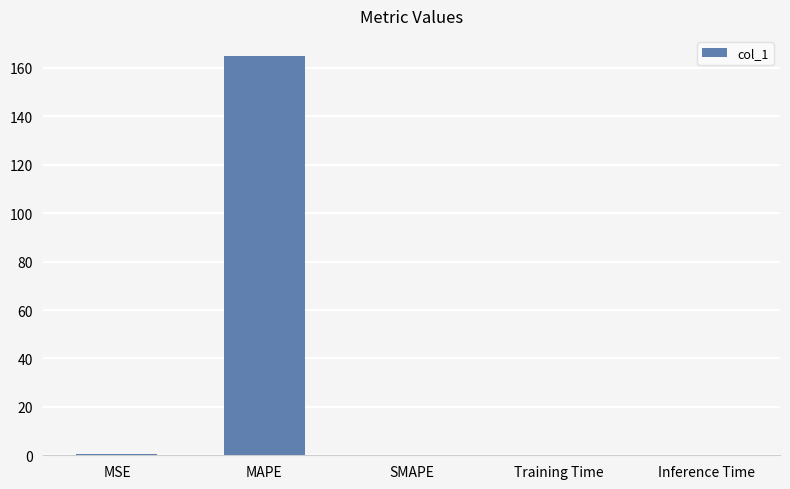

Between Inference Time and MAPE, which is larger?

MAPE